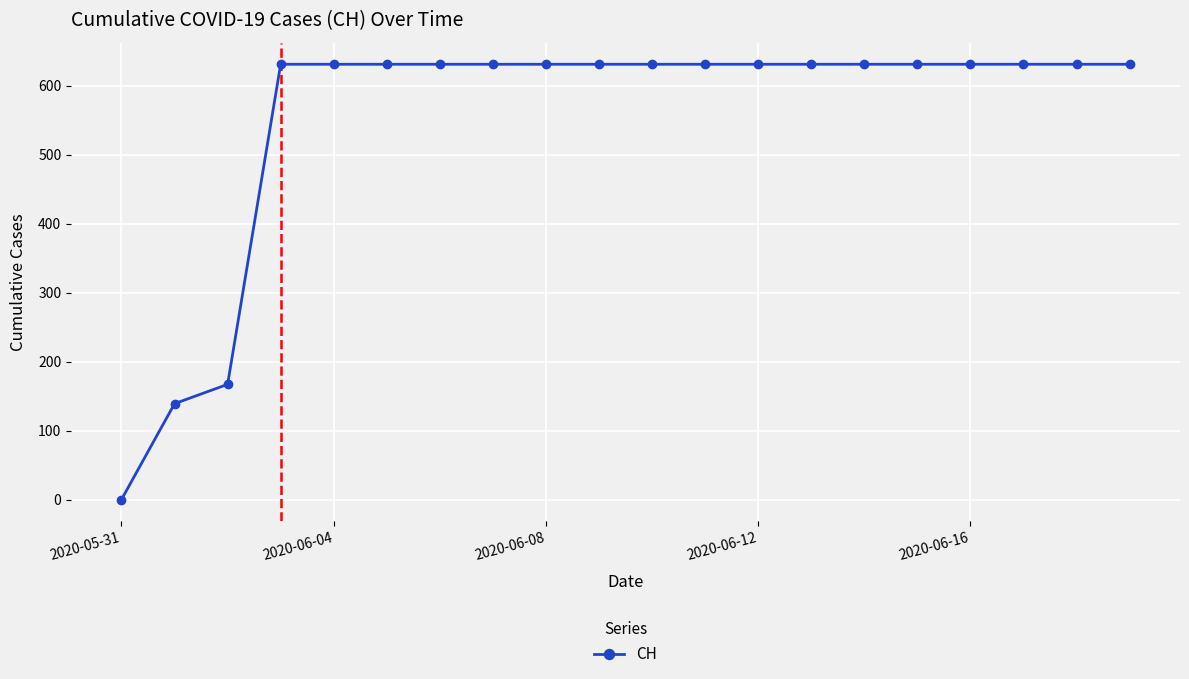

What is the average value?

552